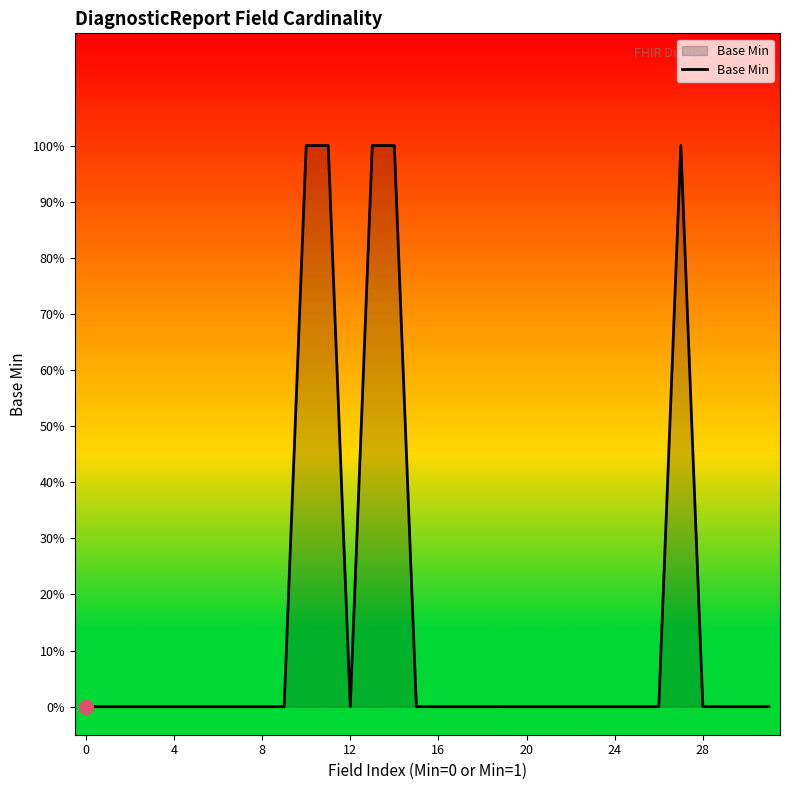

Does the chart have visible grid lines?

No